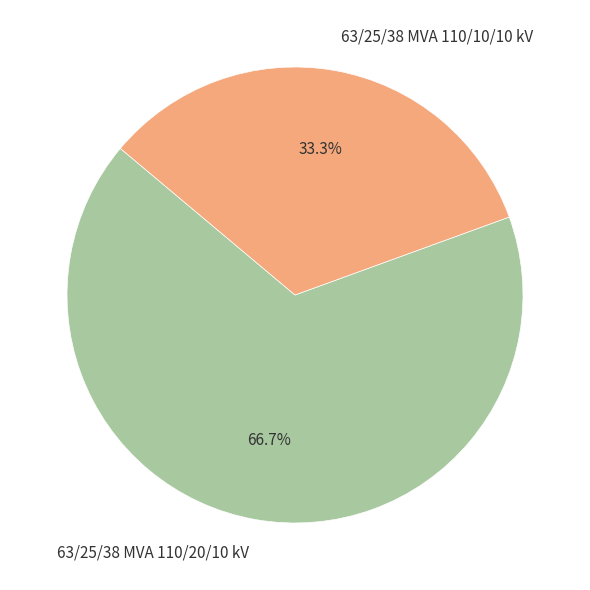

What percentage do 63/25/38 MVA 110/10/10 kV and 63/25/38 MVA 110/20/10 kV together represent?

100.0%